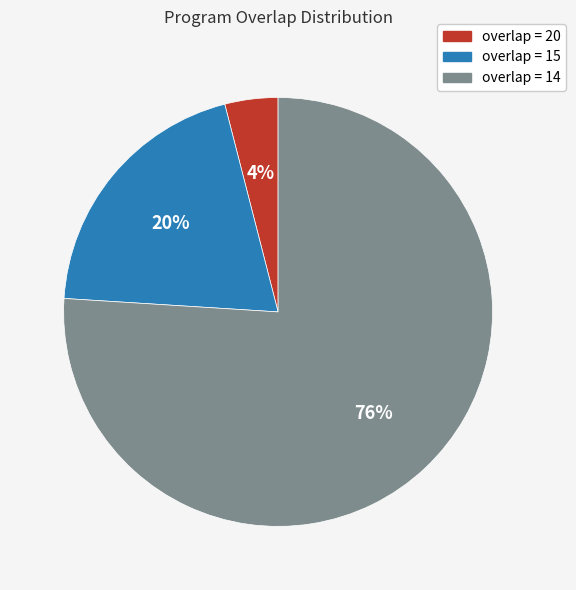

To the nearest percent, what is the combined percentage of overlap = 20 and overlap = 14?

80%